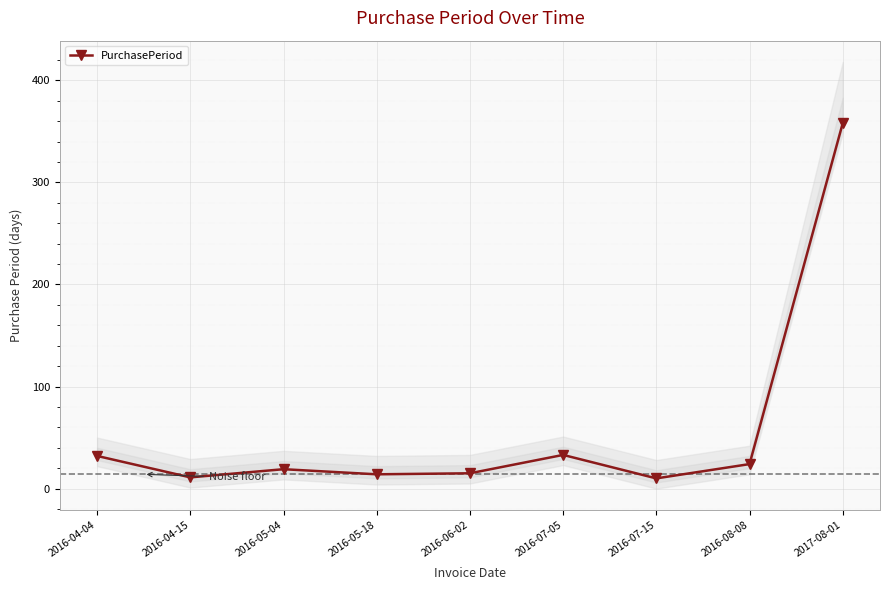

At which category does the chart reach its minimum across all series?

2016-07-15